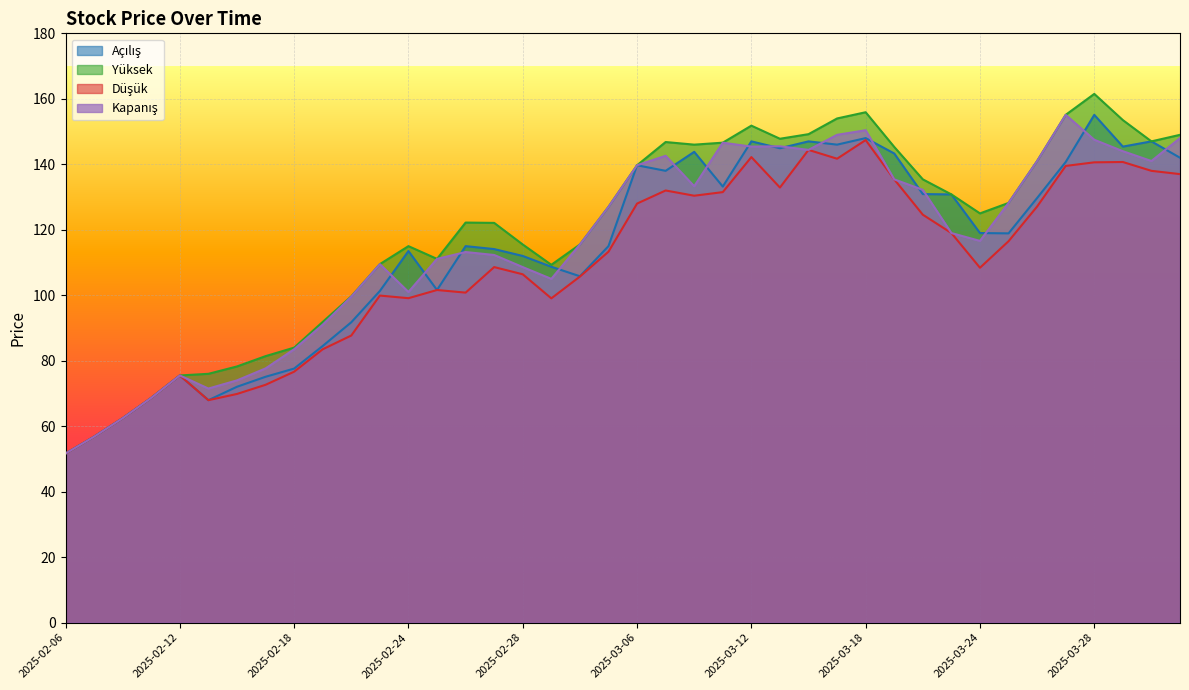

At which category does Düşük reach its first local valley?

2025-02-13